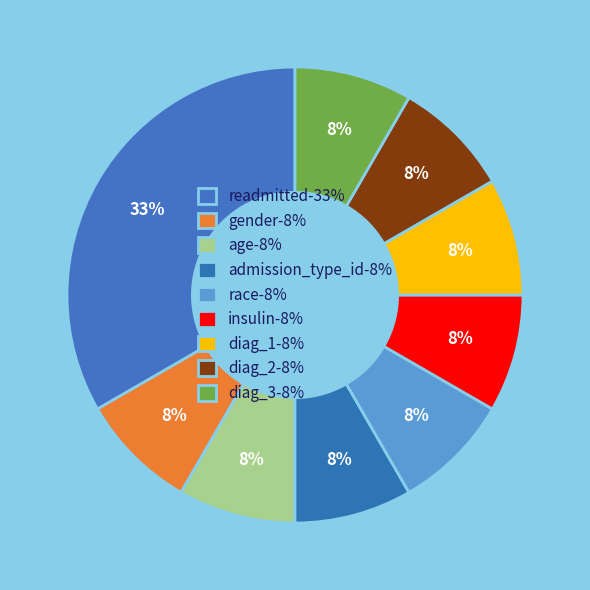

Which category has the biggest portion of the pie?

readmitted